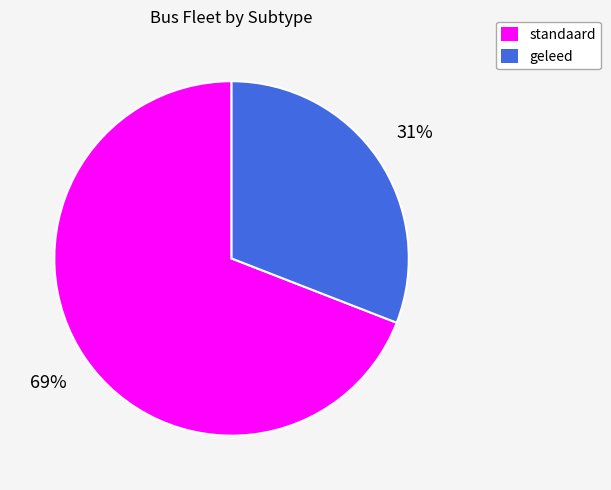

Which category has the biggest portion of the pie?

standaard